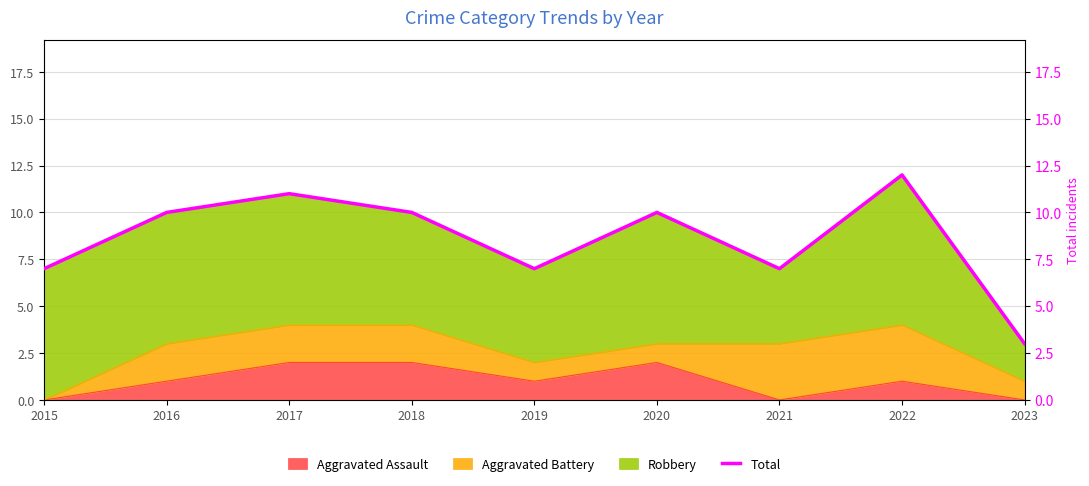

What is the average value?

9